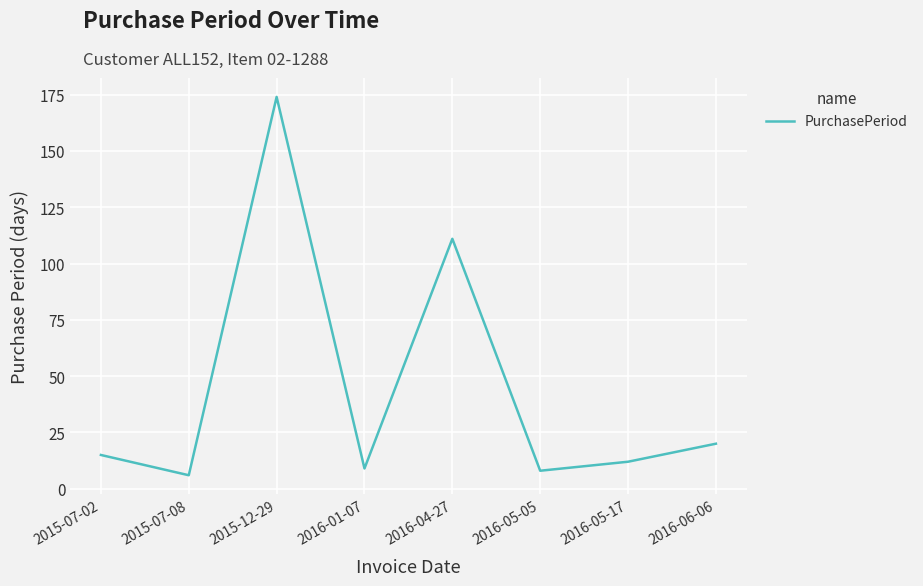

What is the average value?

44